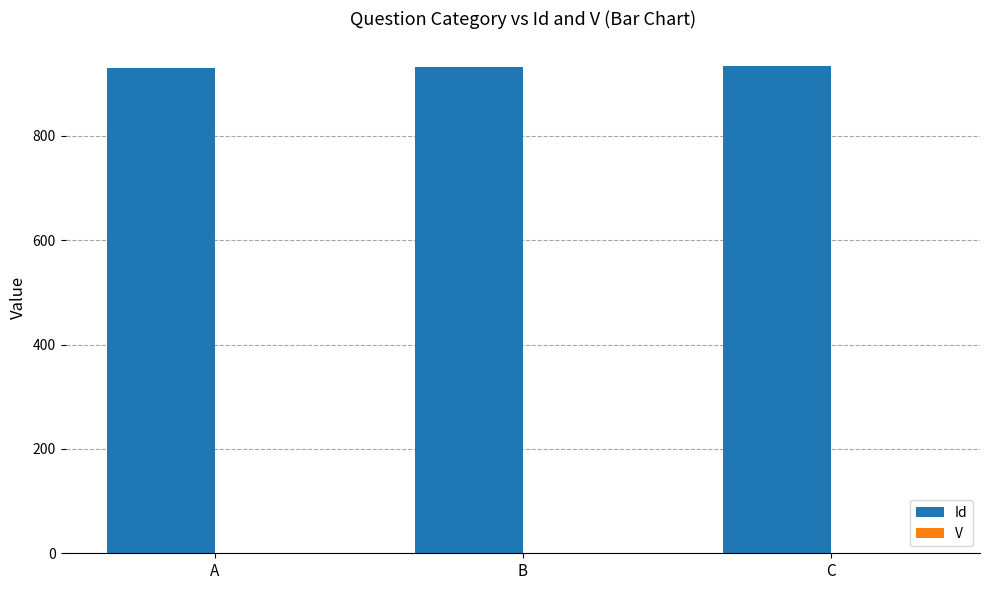

Which series has the largest total across all categories?

Id